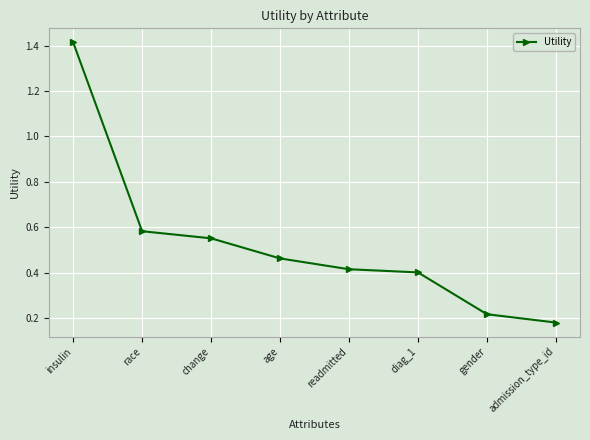

Rank the categories by value from lowest to highest.

admission_type_id, gender, diag_1, readmitted, age, change, race, insulin